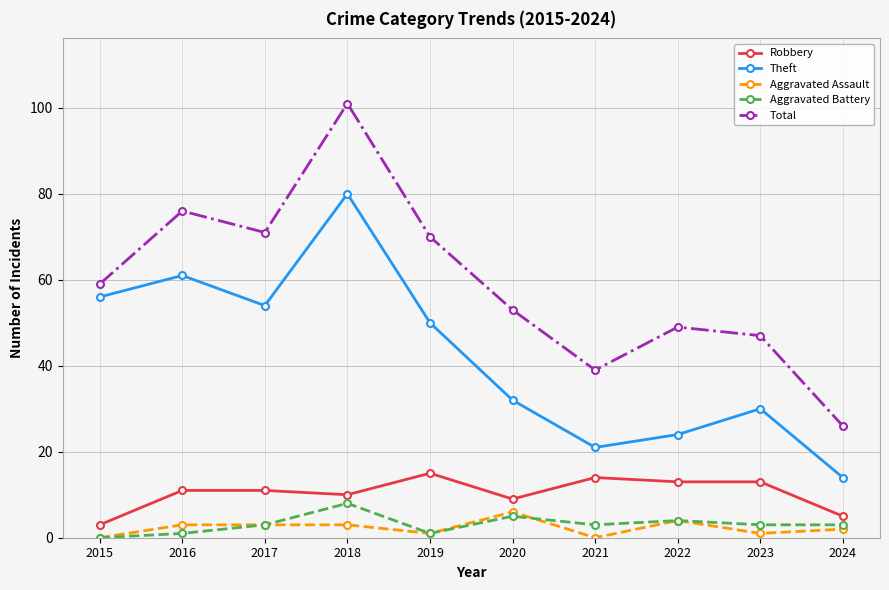

In Aggravated Assault, how many points are lower than both neighbors (excluding endpoints)?

3